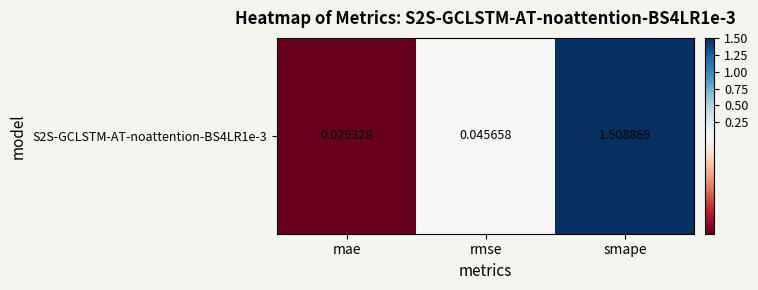

List the labels in order of value, largest first.

smape, rmse, mae